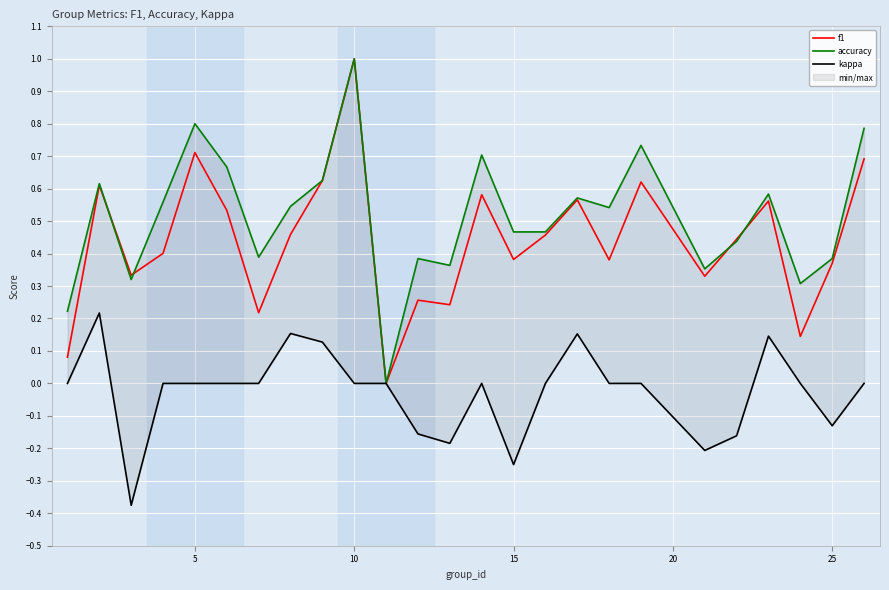

True or false: f1 has more than 0 interior local peaks.

True